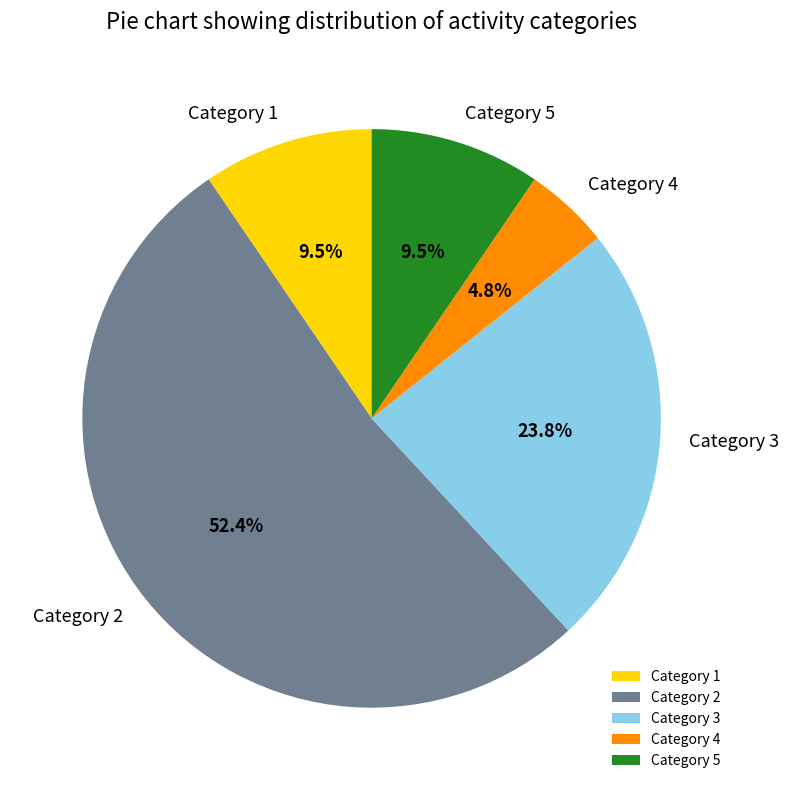

Between Category 5 and Category 2, which is larger?

Category 2